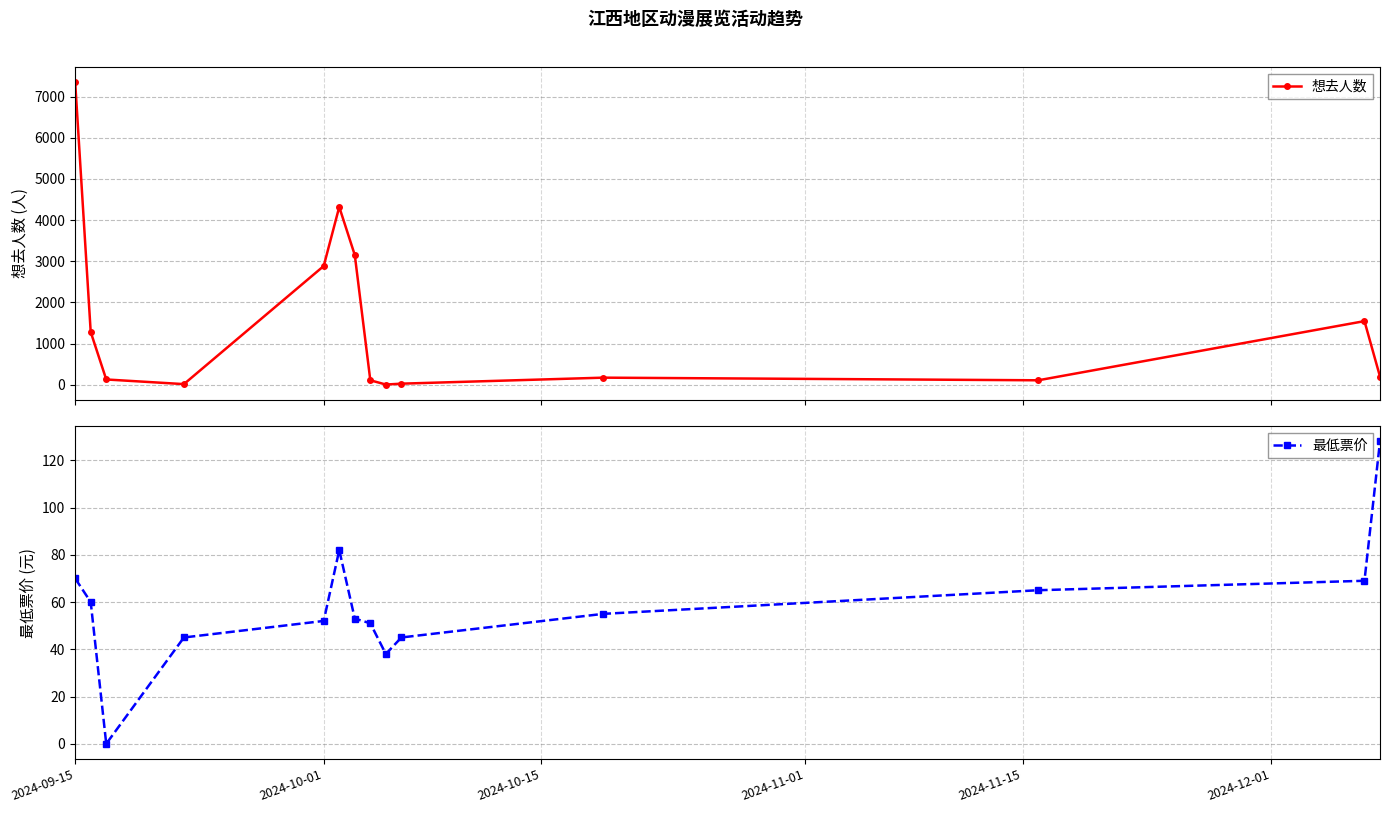

True or false: 想去人数 and 最低票价 intersect in this chart.

True